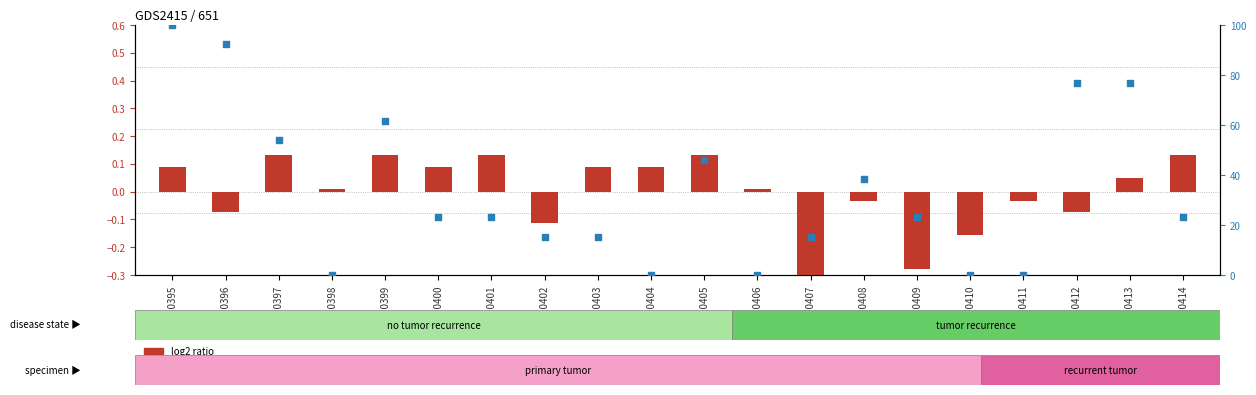

Which series reaches the minimum Y coordinate?

log2 ratio